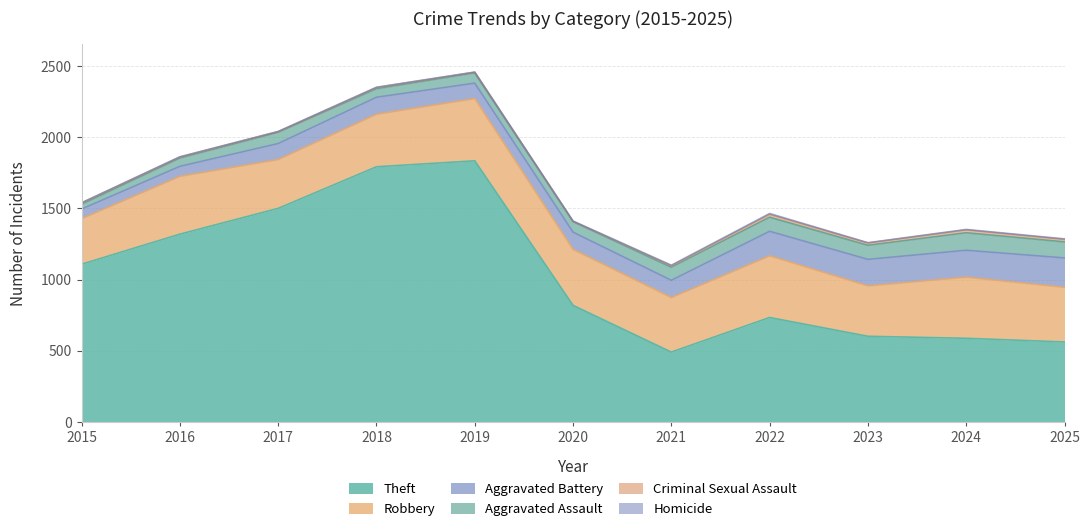

In Robbery, how many points are lower than both neighbors (excluding endpoints)?

3